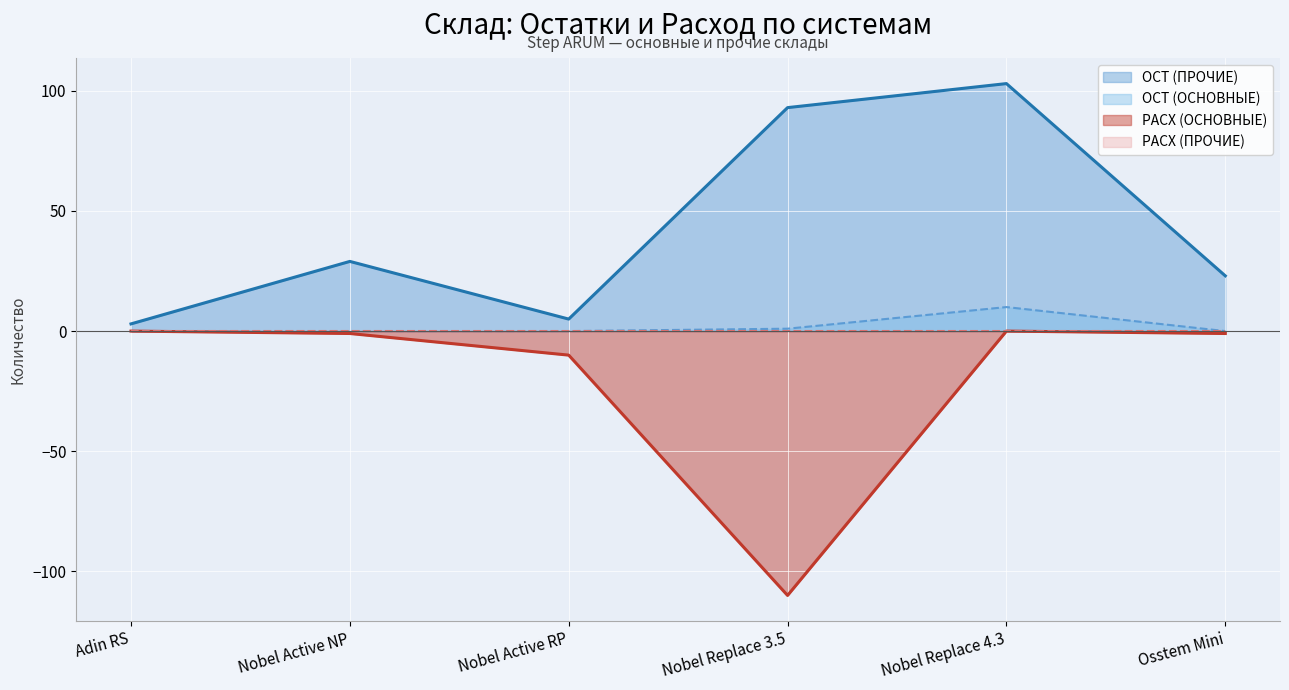

At which category does РАСХ (ОСНОВНЫЕ) reach its first local peak?

Nobel Replace 4.3